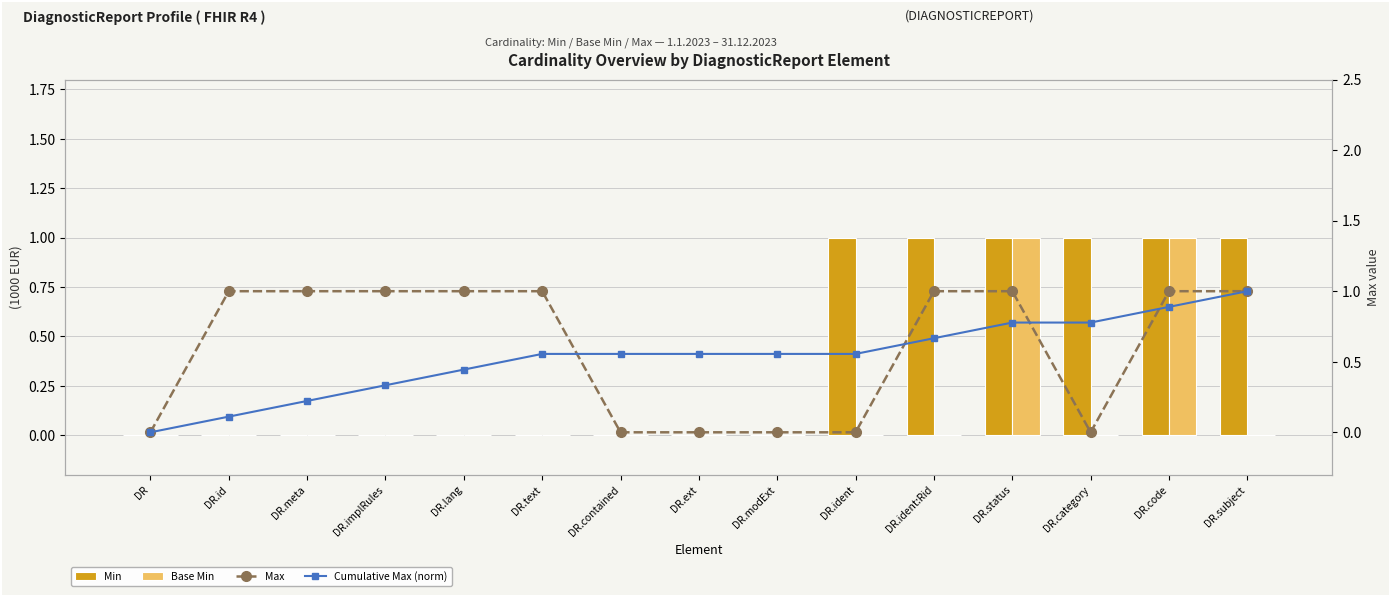

What is the label of the 1st bar from the right?

DR.subject